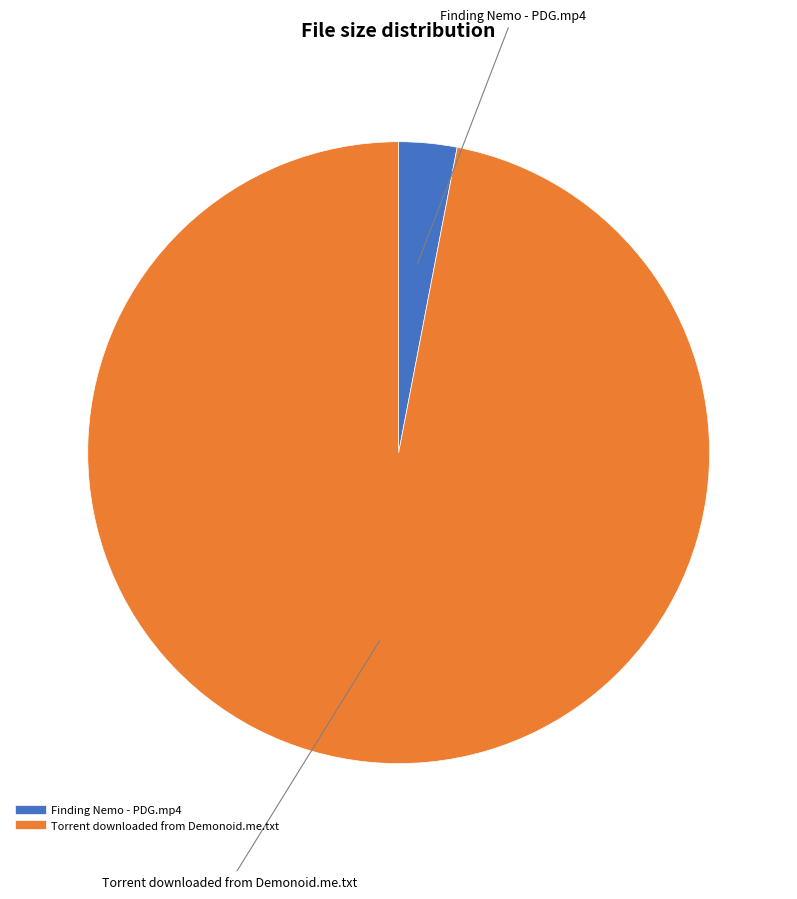

Is there any slice that represents more than half of the pie?

Yes